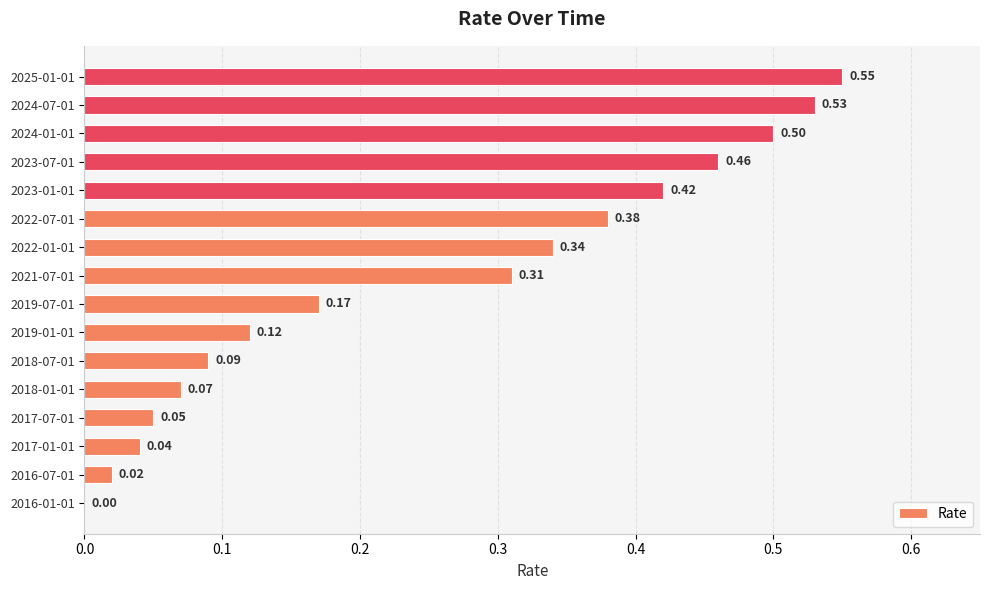

Between 2024-07-01 and 2023-01-01, which is larger?

2024-07-01